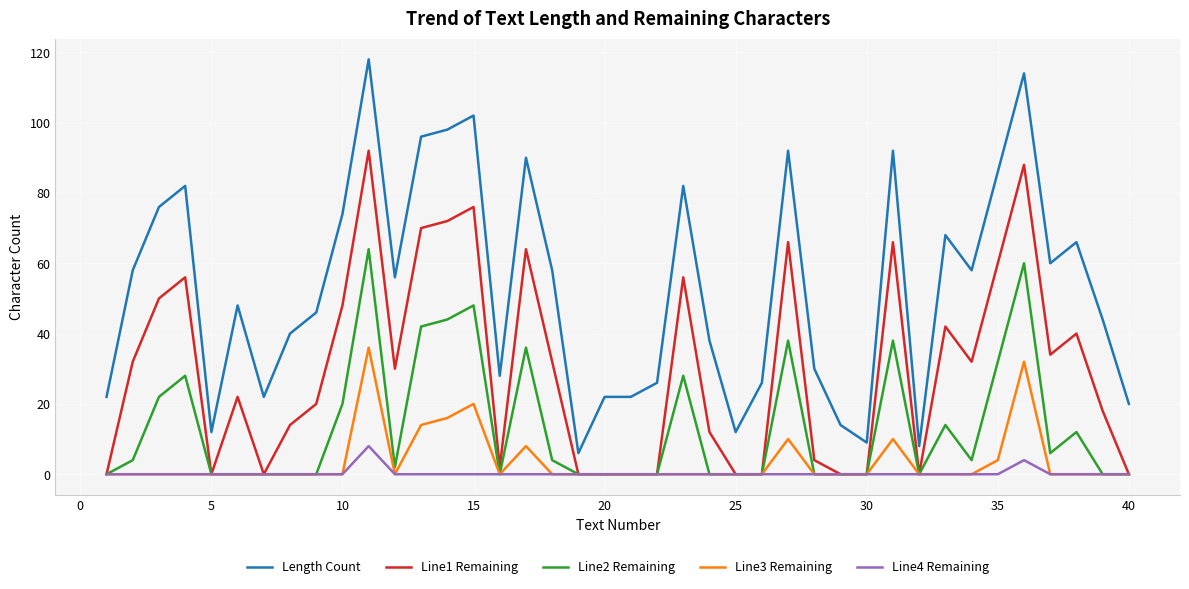

True or false: Line3 Remaining and Length Count intersect in this chart.

False